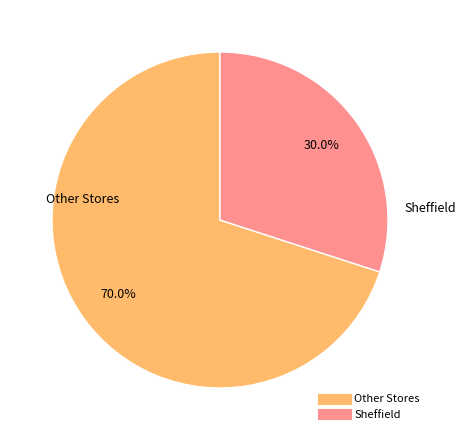

Is there any slice that represents more than half of the pie?

Yes